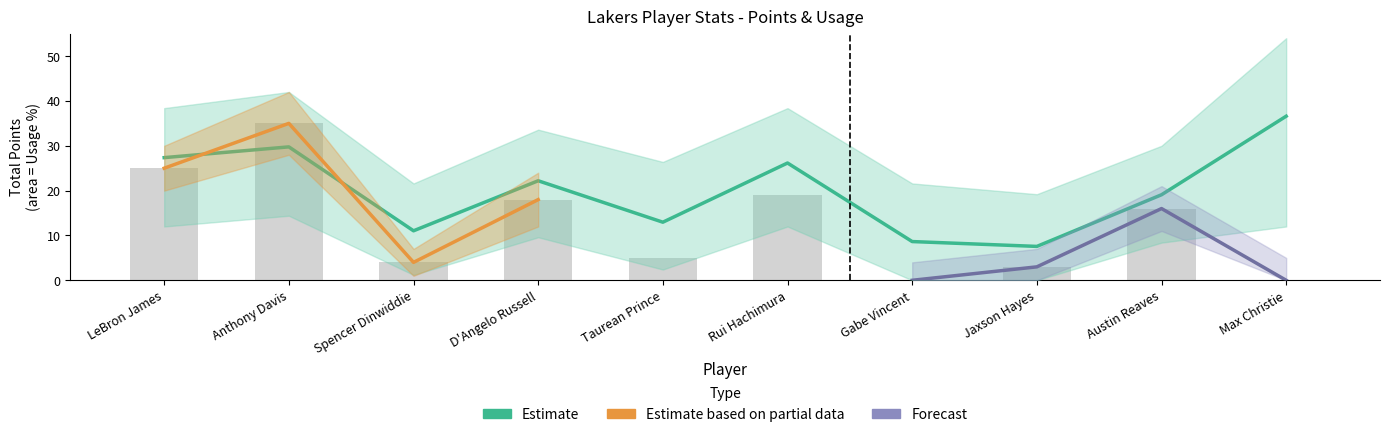

How many groups of bars are there?

10